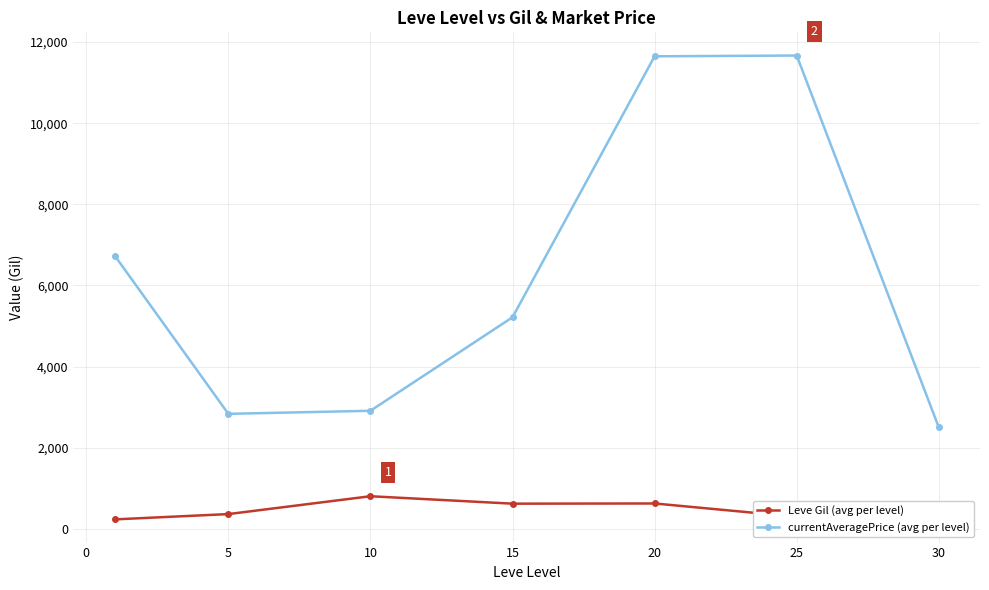

In currentAveragePrice (avg per level), how many points are lower than both neighbors (excluding endpoints)?

1